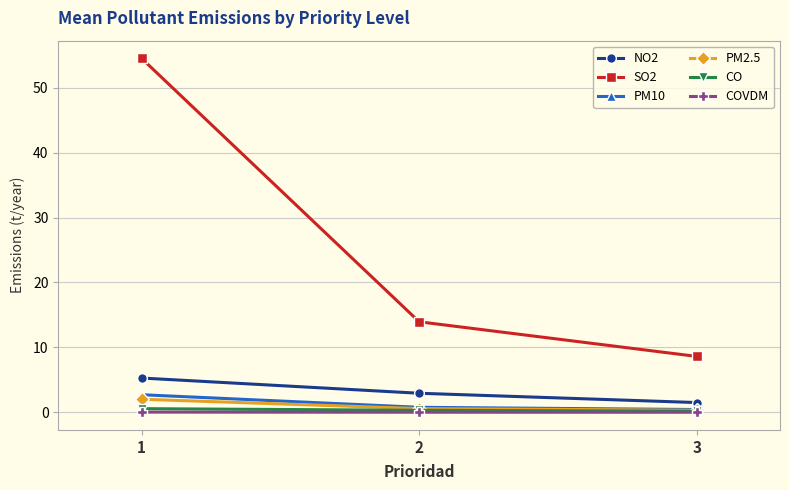

Is it true that NO2 equals 1.1 at 2?

False